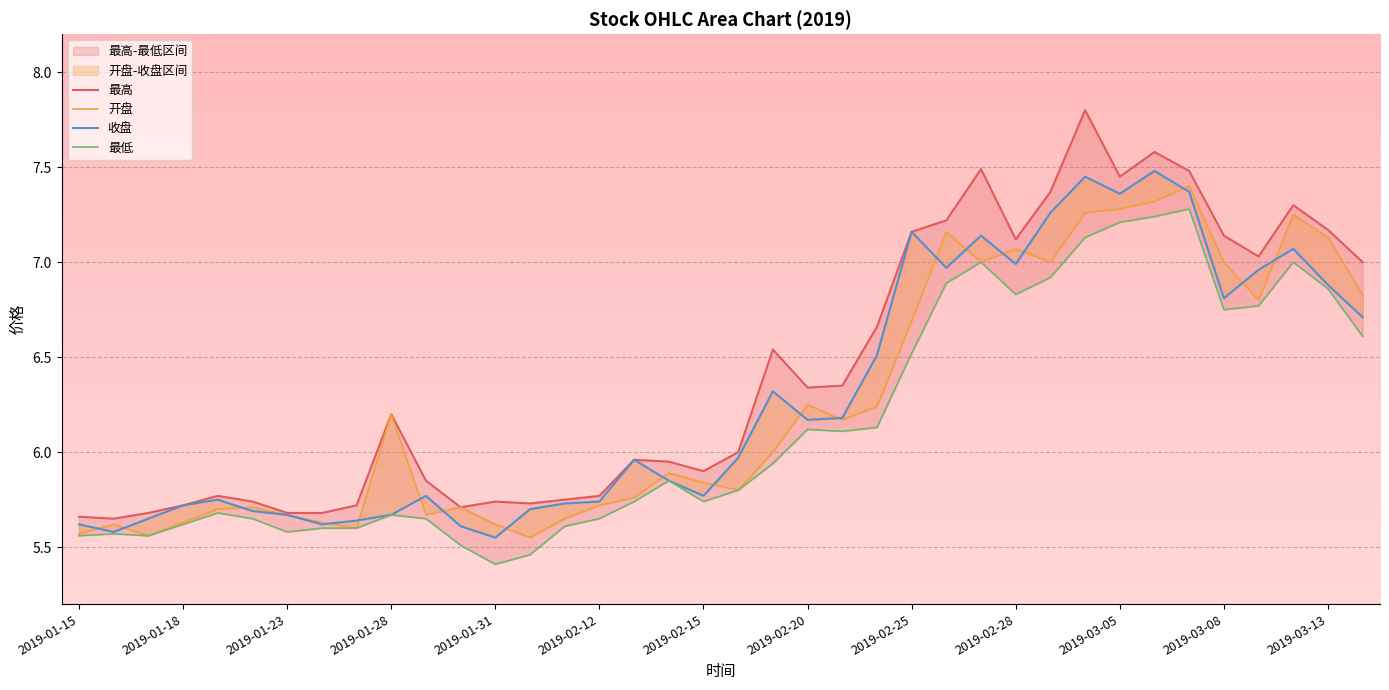

True or false: 最低 and 最高 intersect in this chart.

False